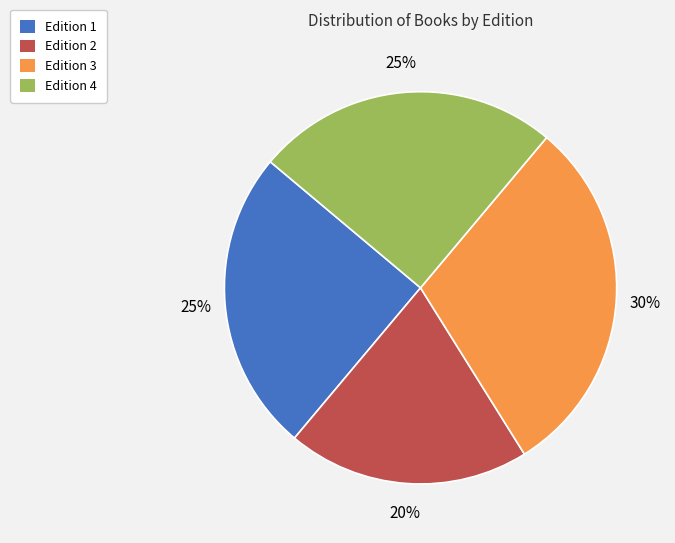

What is the smallest slice in the pie chart?

Edition 2